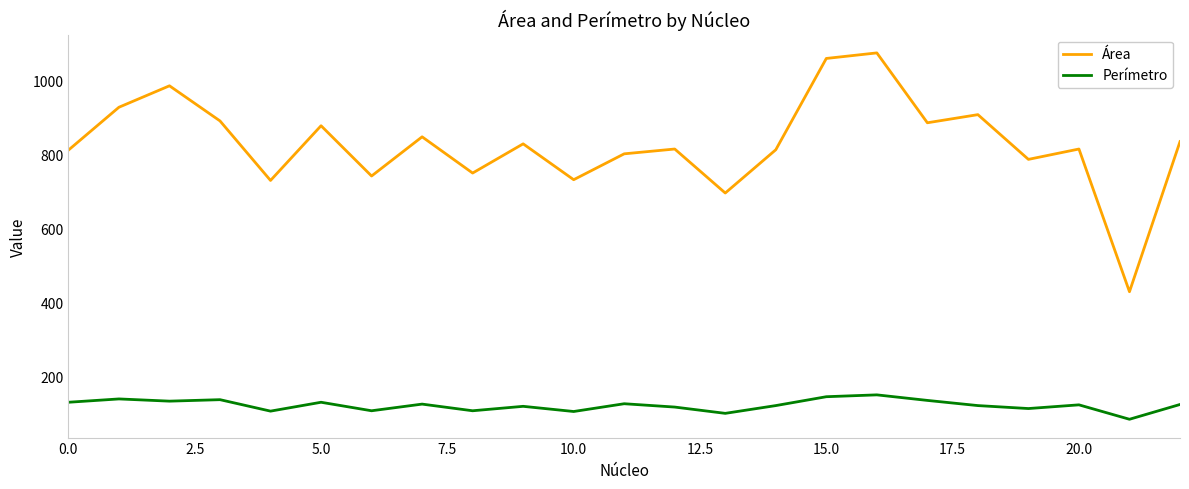

At how many categories does at least one series exceed 1038?

2